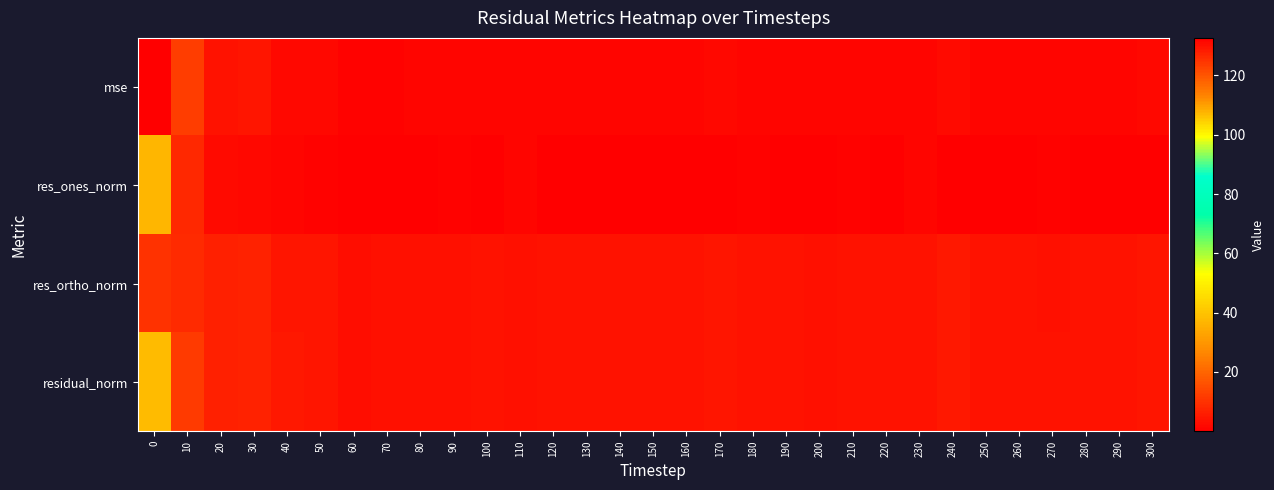

Which has a higher value, 90 or 60?

90